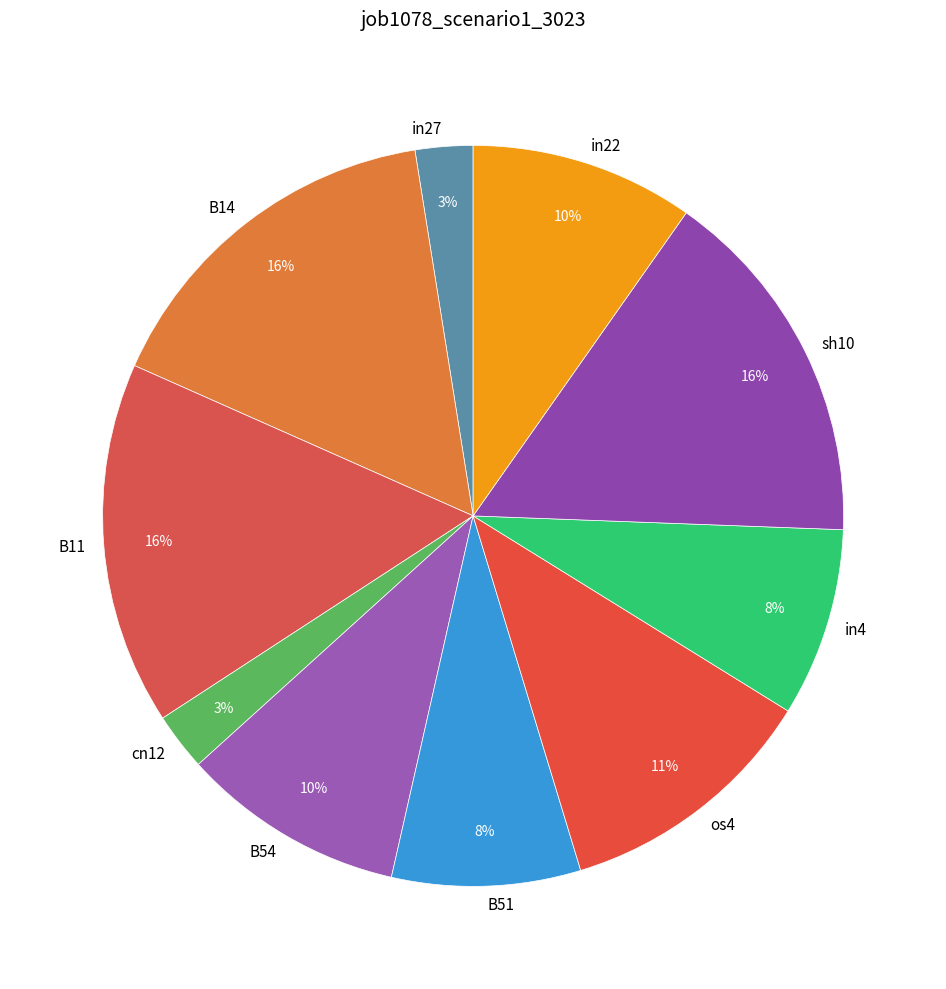

To the nearest percent, what percentage of the pie is sh10?

16%